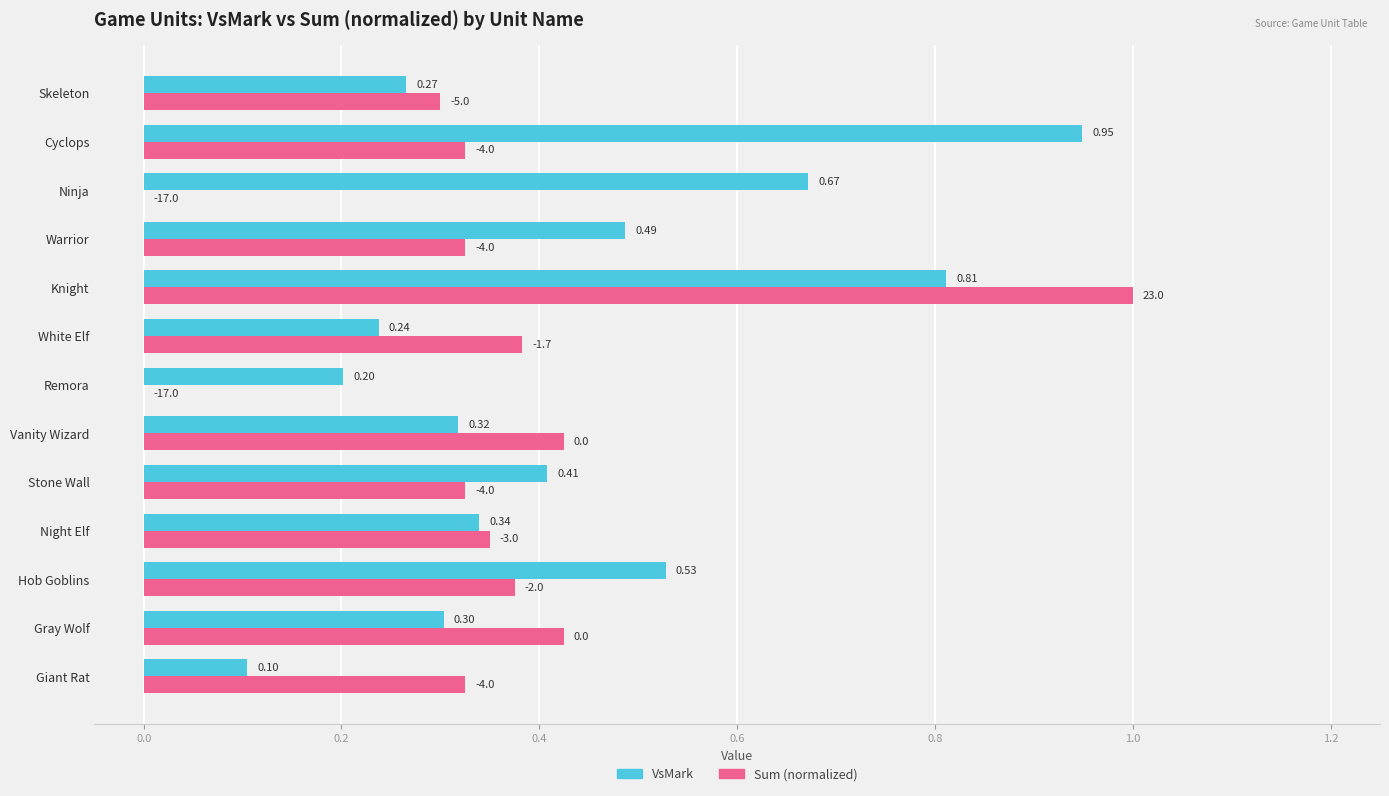

How many data points in Sum (normalized) are above 0?

11